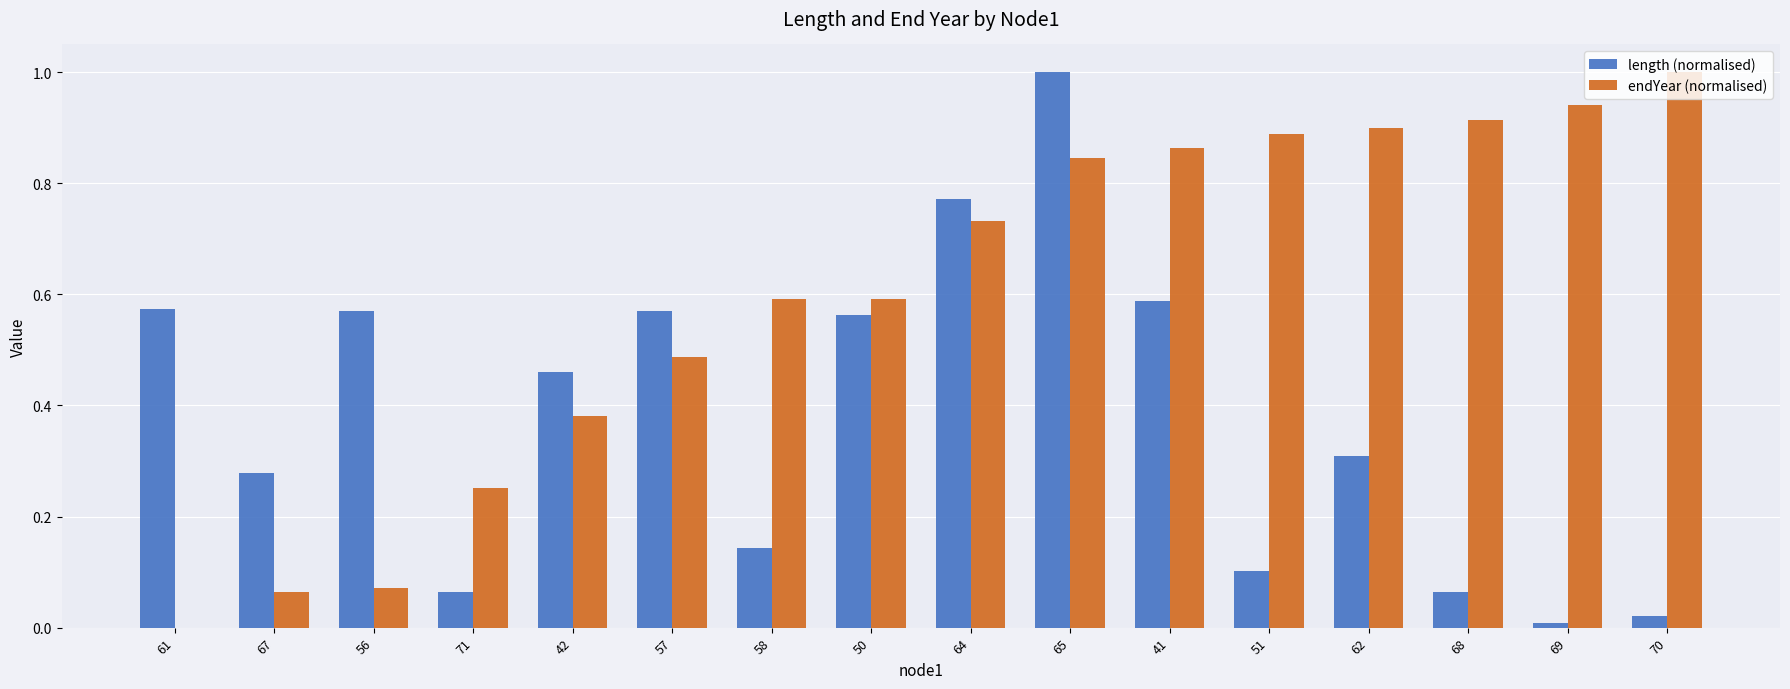

Which series has the largest total across all categories?

endYear (normalised)